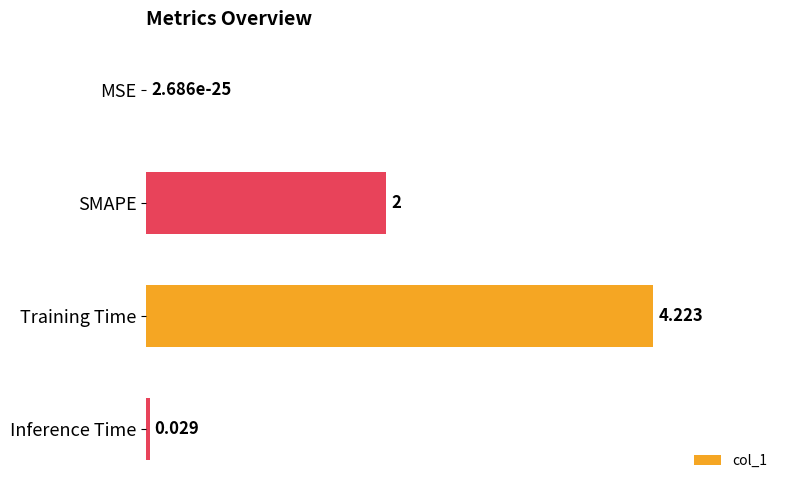

Between Training Time and Inference Time, which is larger?

Training Time